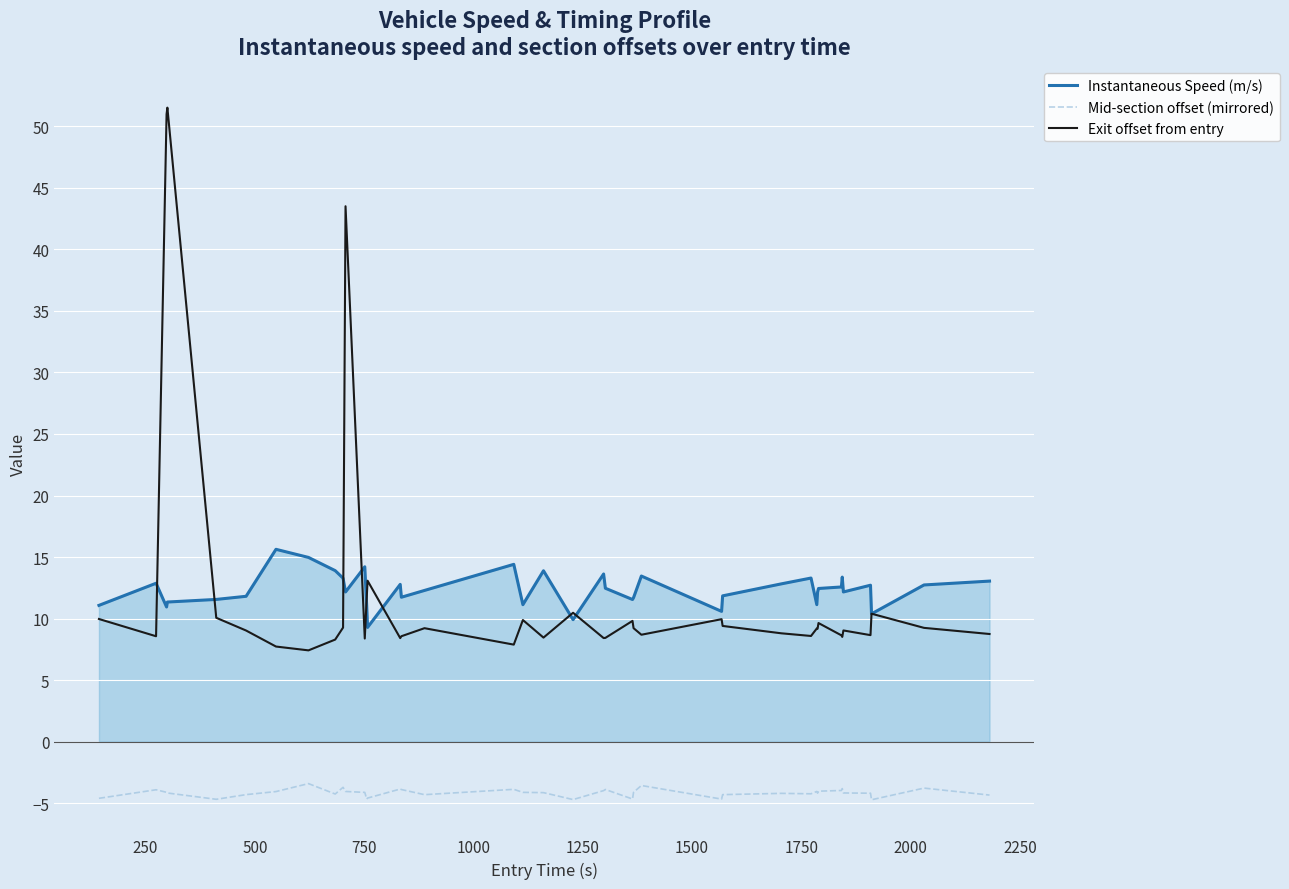

Rank the series by their maximum value, from highest to lowest.

Exit offset from entry, Instantaneous Speed (m/s), Mid-section offset (mirrored)